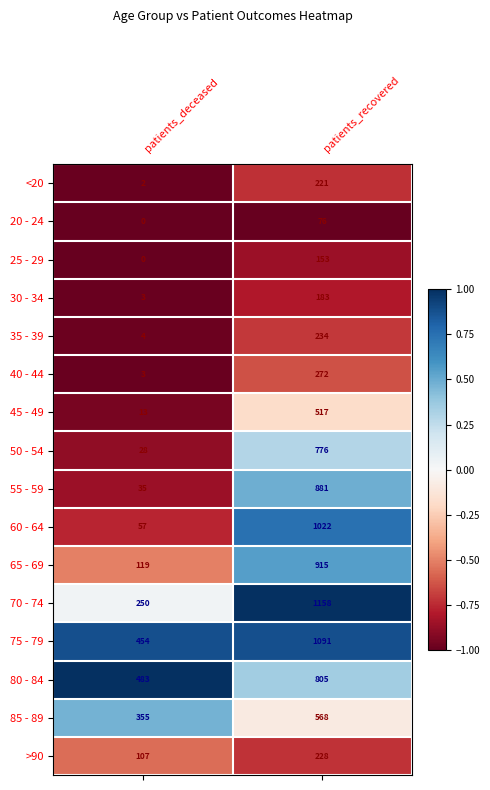

At which label is 60 - 64 closest to 539?

patients_deceased